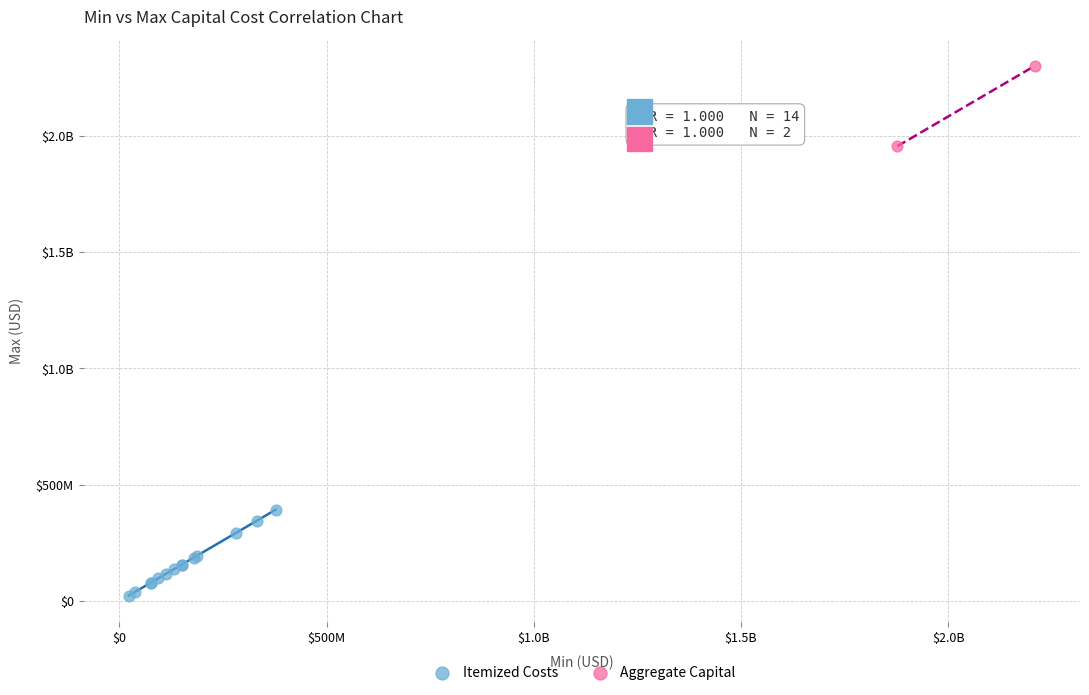

What are all the series names shown in the legend?

Itemized Costs, Aggregate Capital